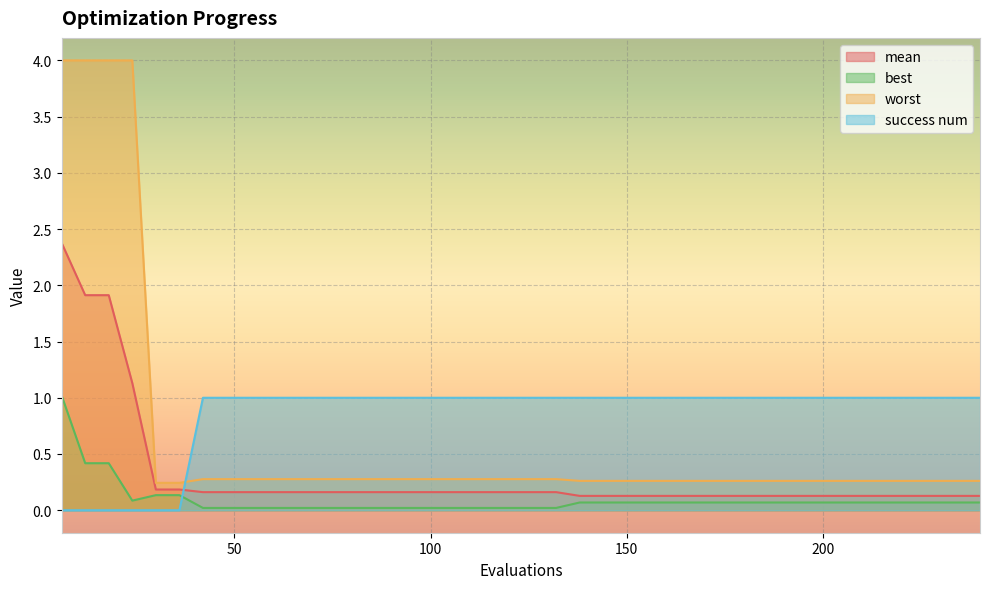

What is the minimum value for mean?

0.1